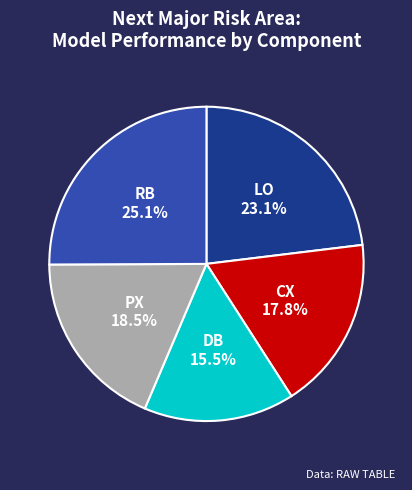

How many segments does this pie chart have?

5